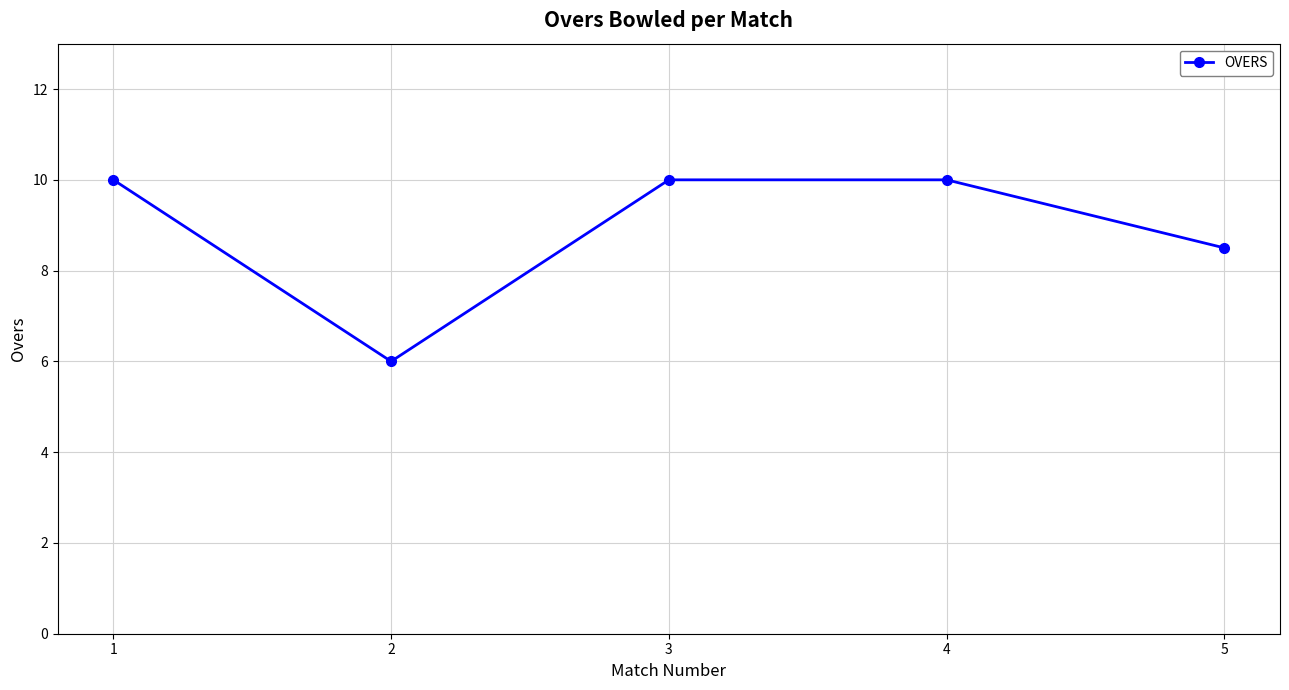

Reading right to left, what are all the values shown in this chart?

5=8.5	4=10.0	3=10.0	2=6.0	1=10.0